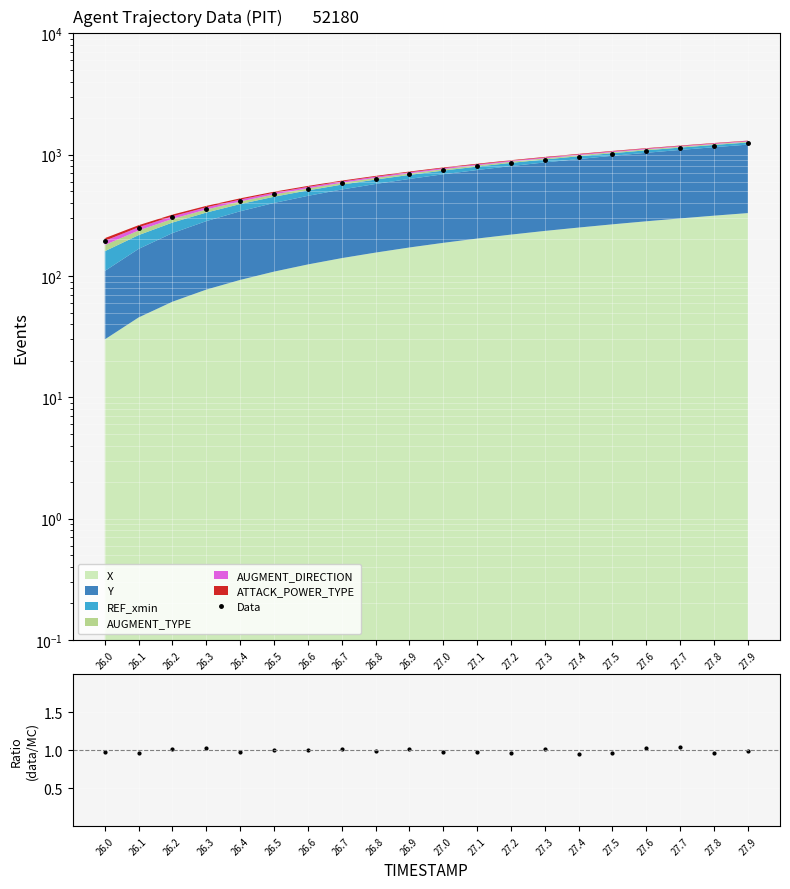

Which label corresponds to the largest value in the chart?

27.9